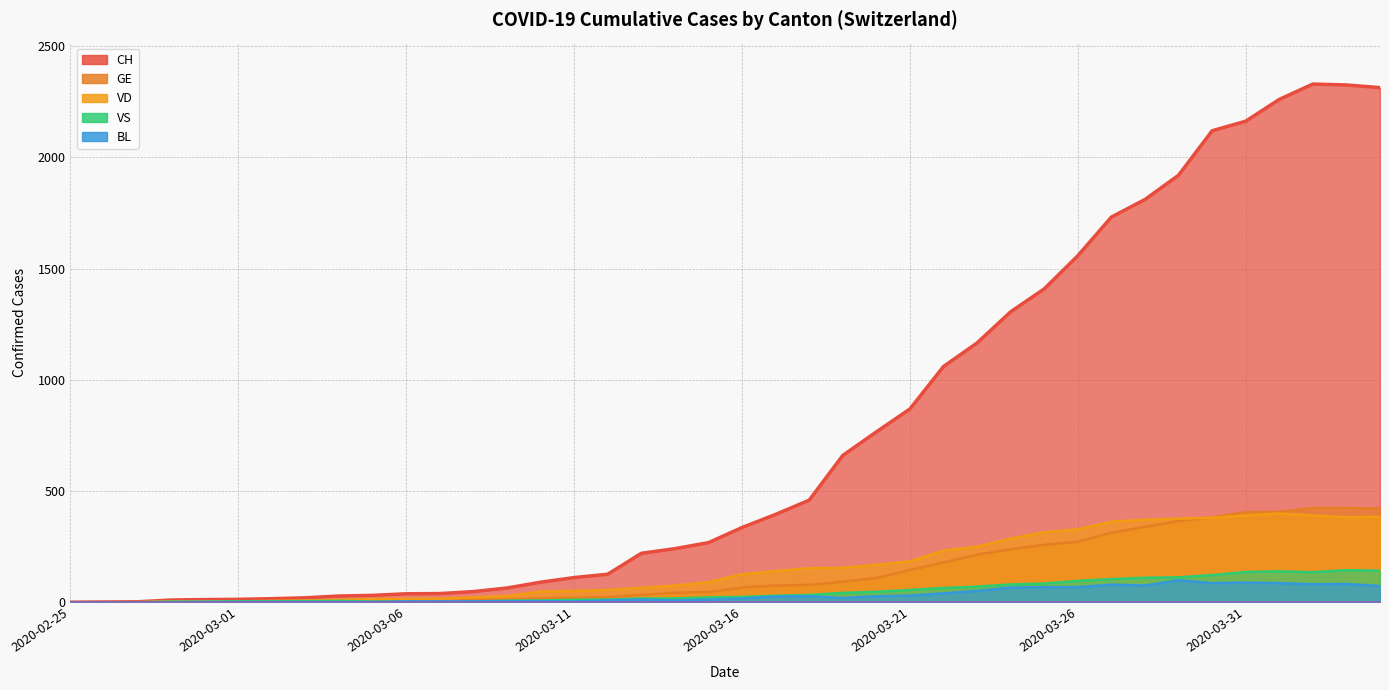

True or false: VS has a value of 0 at 2020-02-26.

True